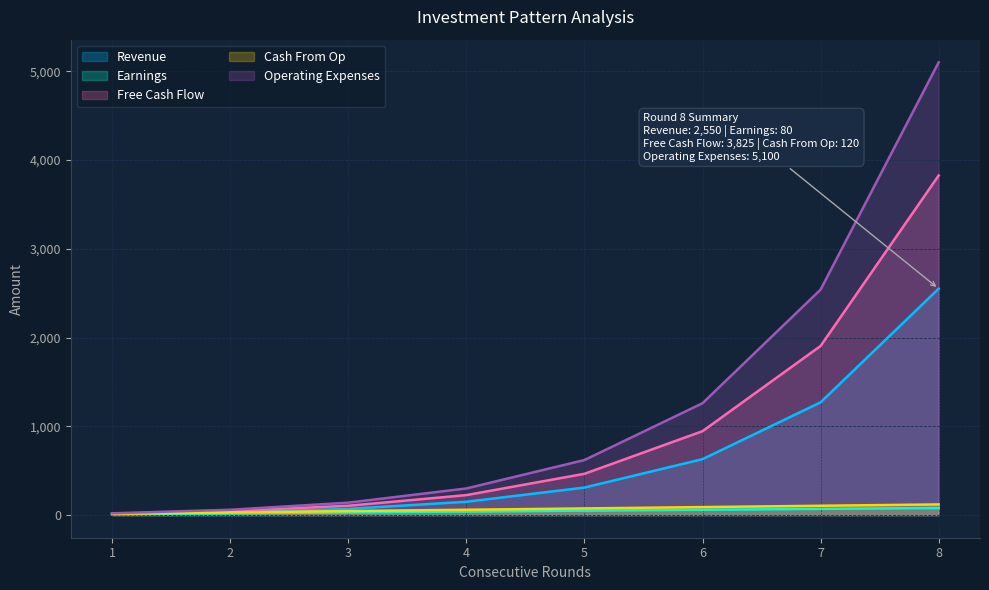

At 7, list the series in order from largest to smallest.

Operating Expenses, Free Cash Flow, Revenue, Cash From Op, Earnings